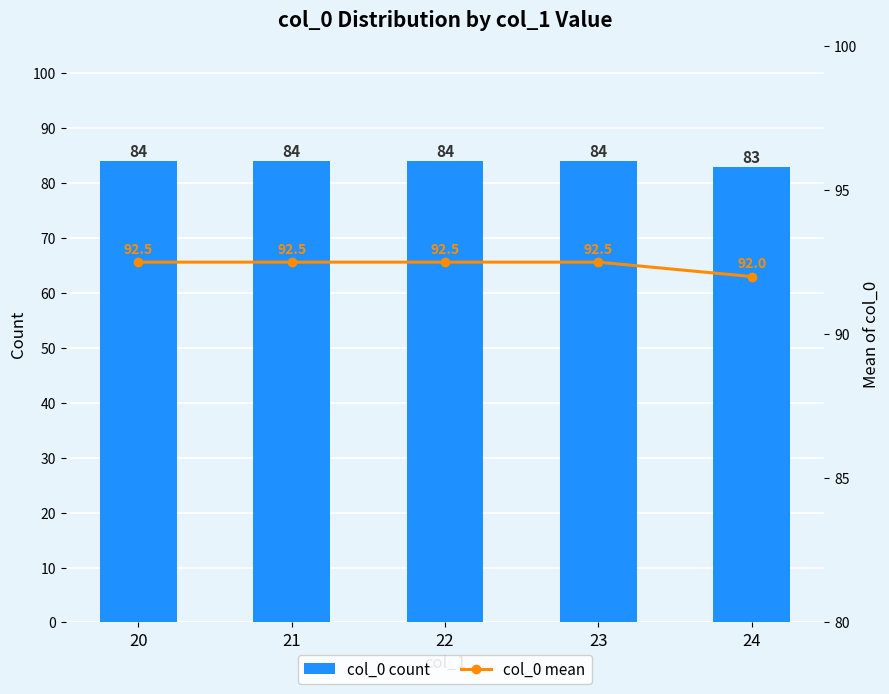

At which label is col_0 mean closest to 92?

24